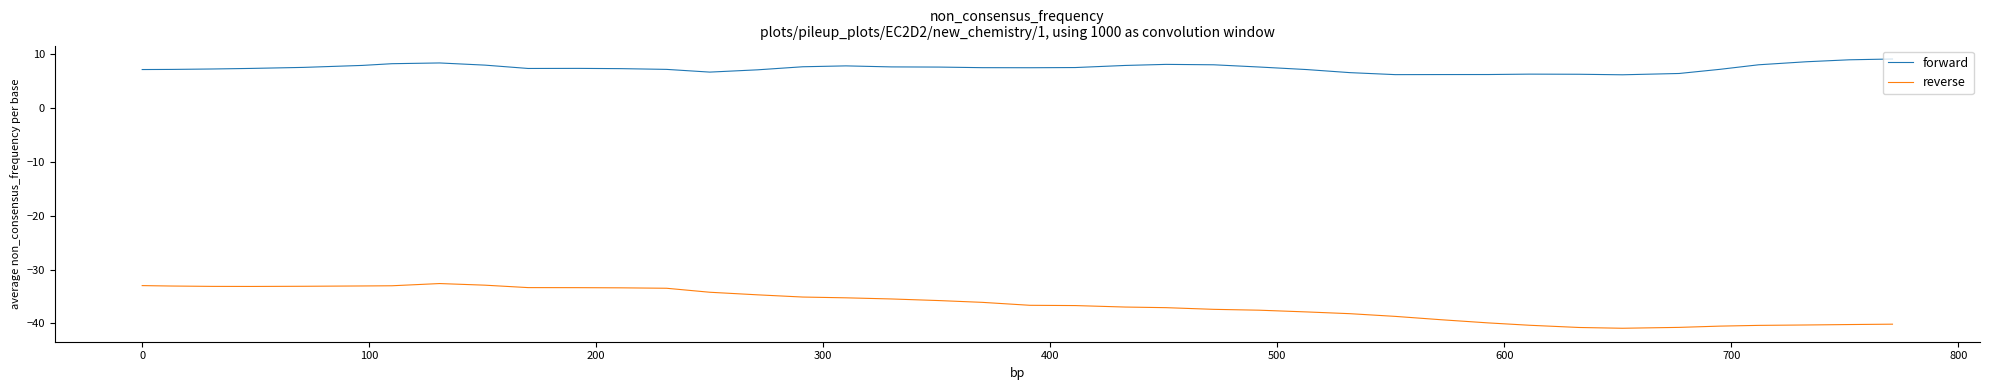

List the series in order of their peak value, lowest first.

reverse, forward